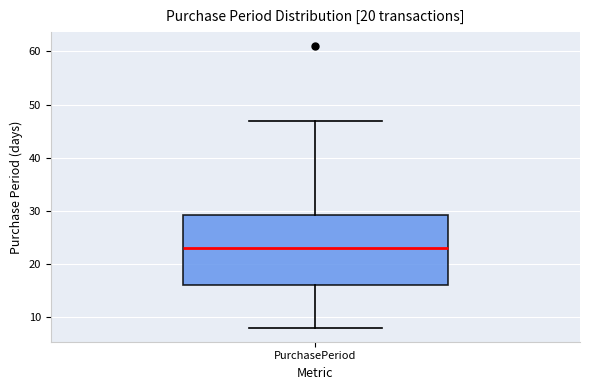

Where does the upper whisker of the box for PurchasePeriod end on the y-axis? The values are not printed on the chart, so give them approximately, as read against the axis.

47